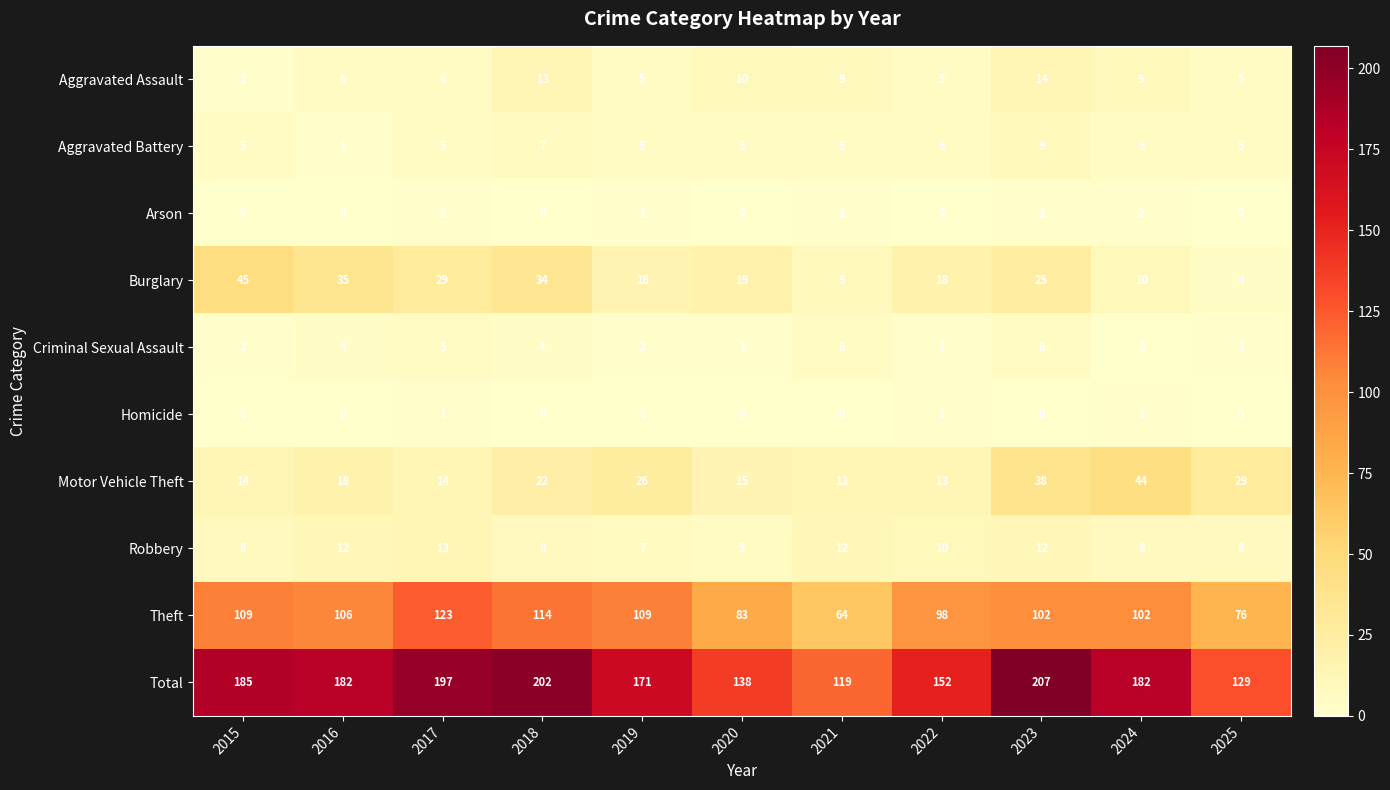

The value of Robbery at 2023 is 17. True or false?

False